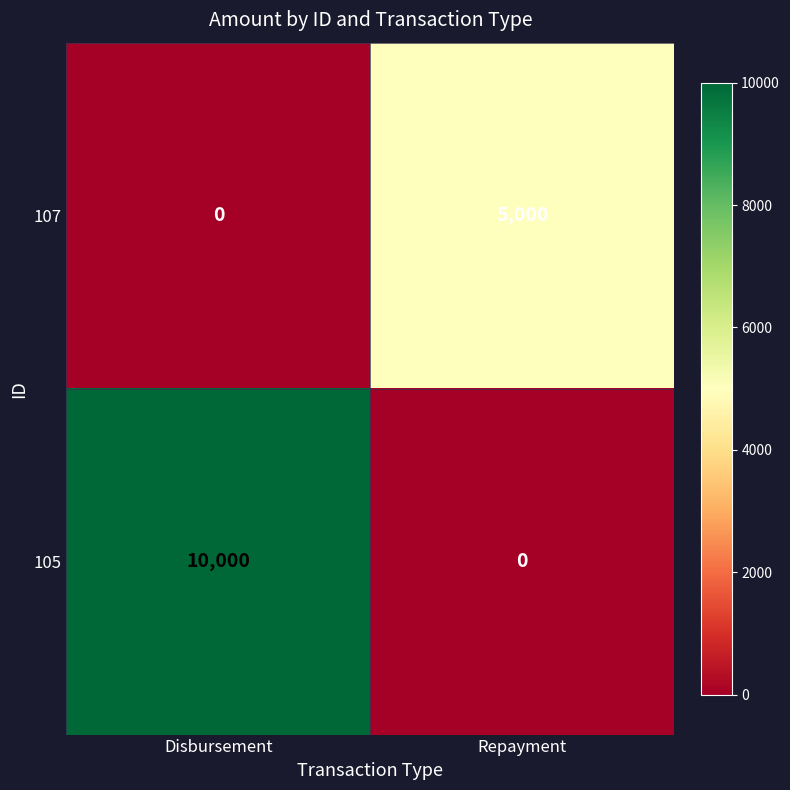

What is the total value across all series at Repayment?

5000